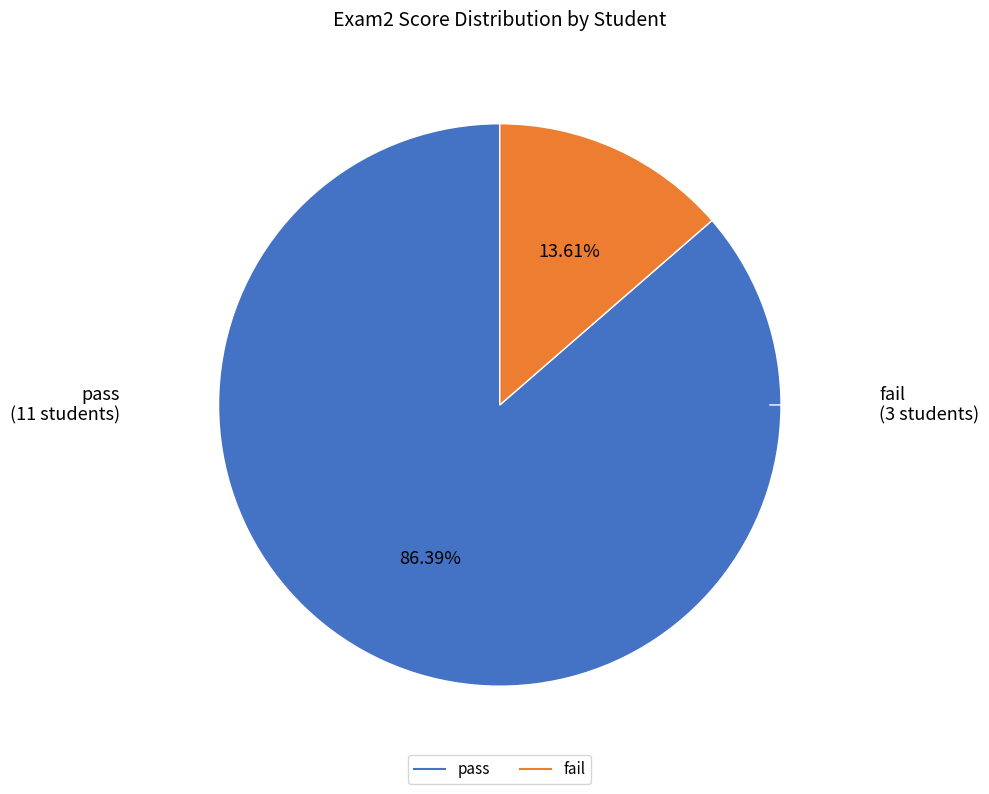

Does any single category account for the majority?

Yes